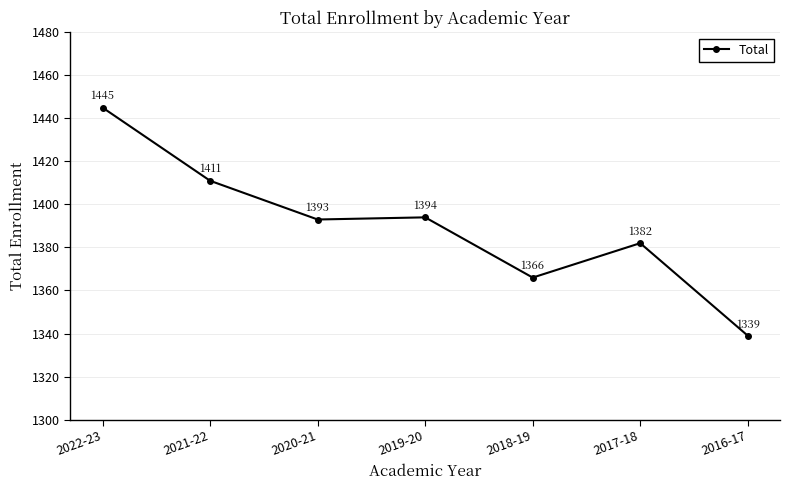

At which category does the data reach its first local valley?

2020-21